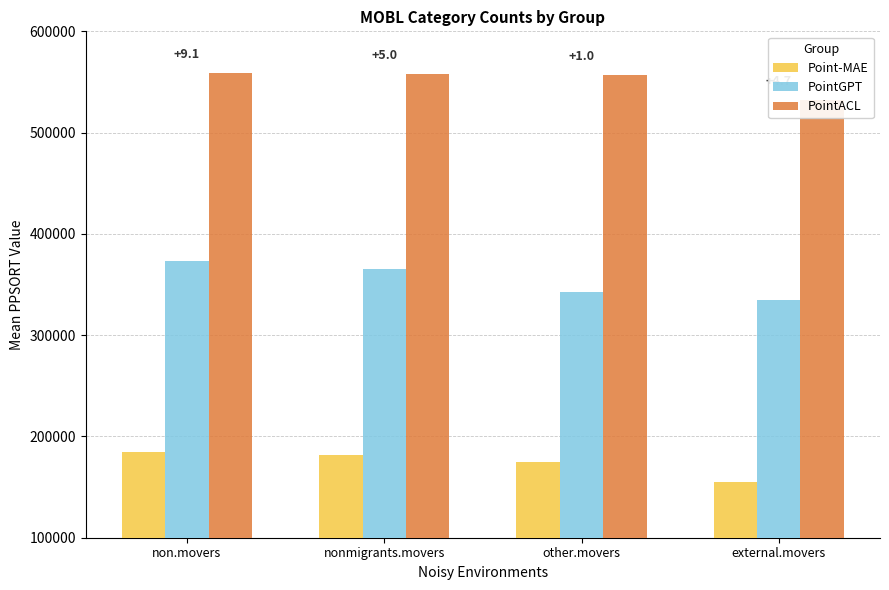

At external.movers, list the series in order from largest to smallest.

PointACL, PointGPT, Point-MAE